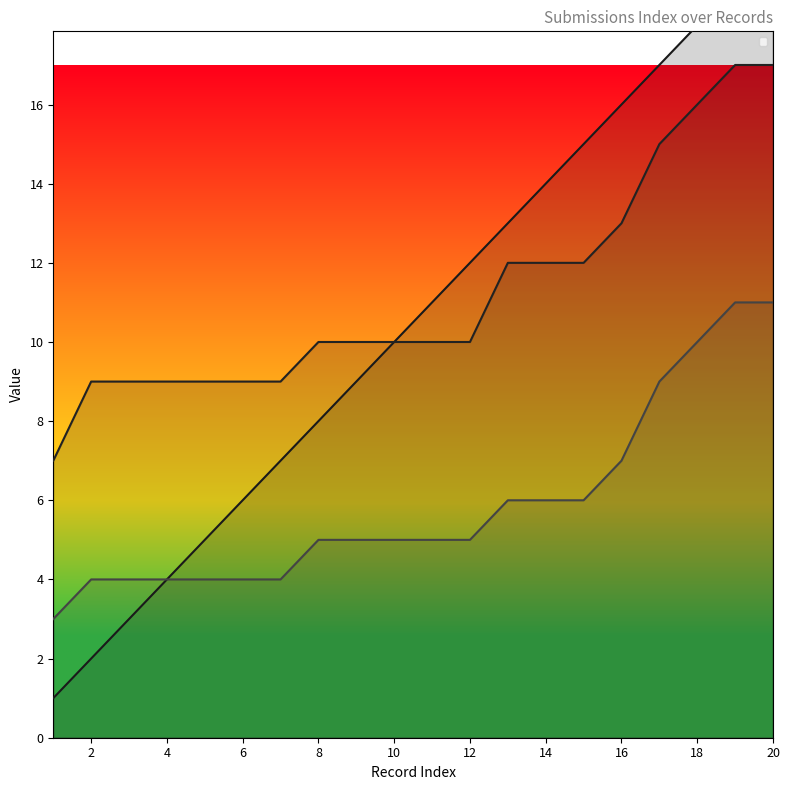

Does the chart display data point markers on the line(s)?

No